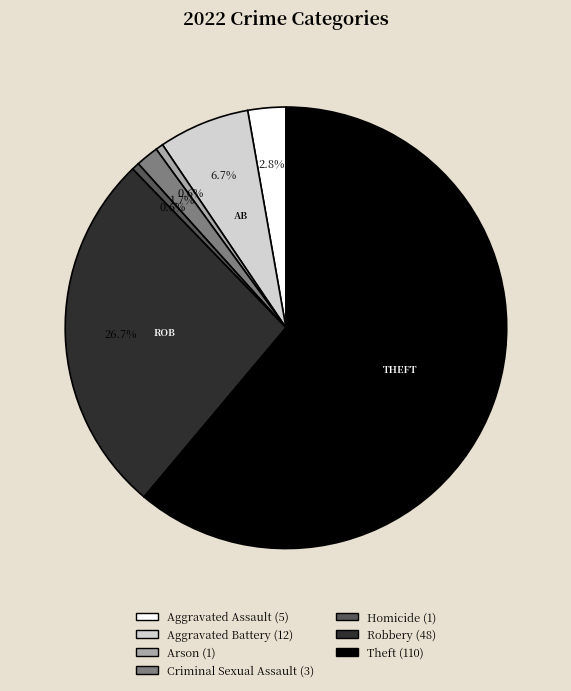

To the nearest percent, what percentage of the pie is Robbery?

27%